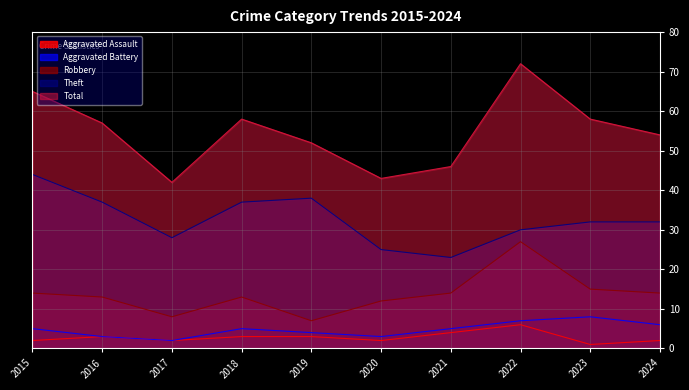

Reading left to right, transcribe all the data shown in this chart.

Aggravated Assault: 2	3	2	3	3	2	4	6	1	2
Aggravated Battery: 5	3	2	5	4	3	5	7	8	6
Robbery: 14	13	8	13	7	12	14	27	15	14
Theft: 44	37	28	37	38	25	23	30	32	32
Total: 65	57	42	58	52	43	46	72	58	54